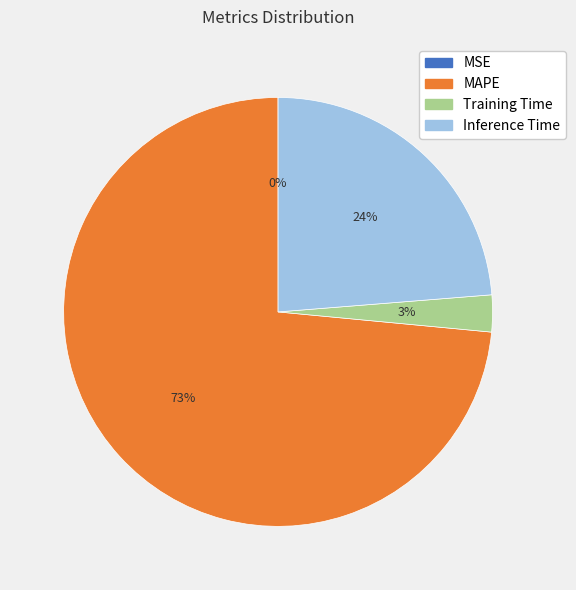

What is the largest slice in the pie chart?

MAPE